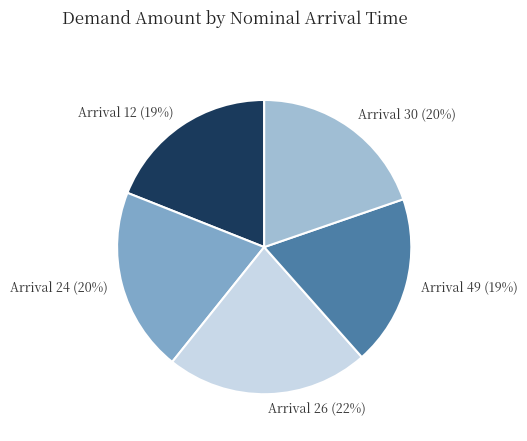

Which slice is the largest?

Arrival 26 (22%)